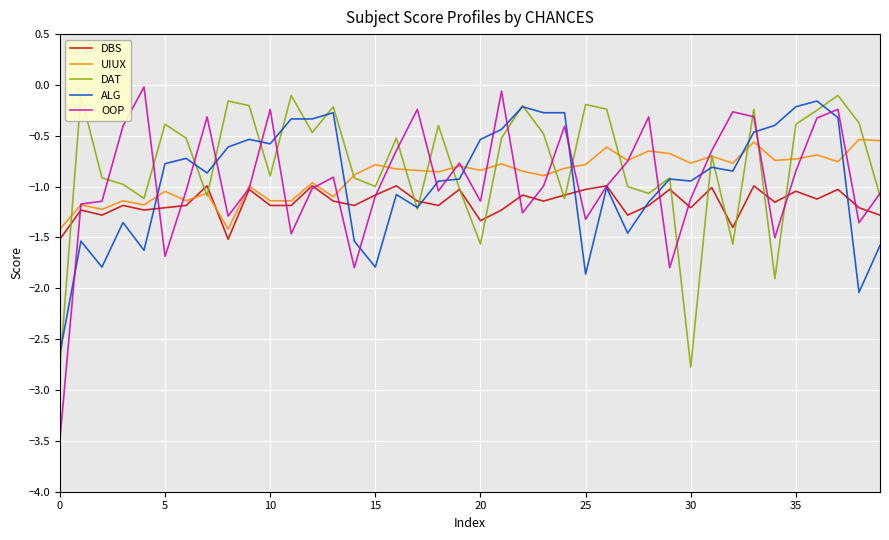

How many times do DBS and ALG cross each other?

6